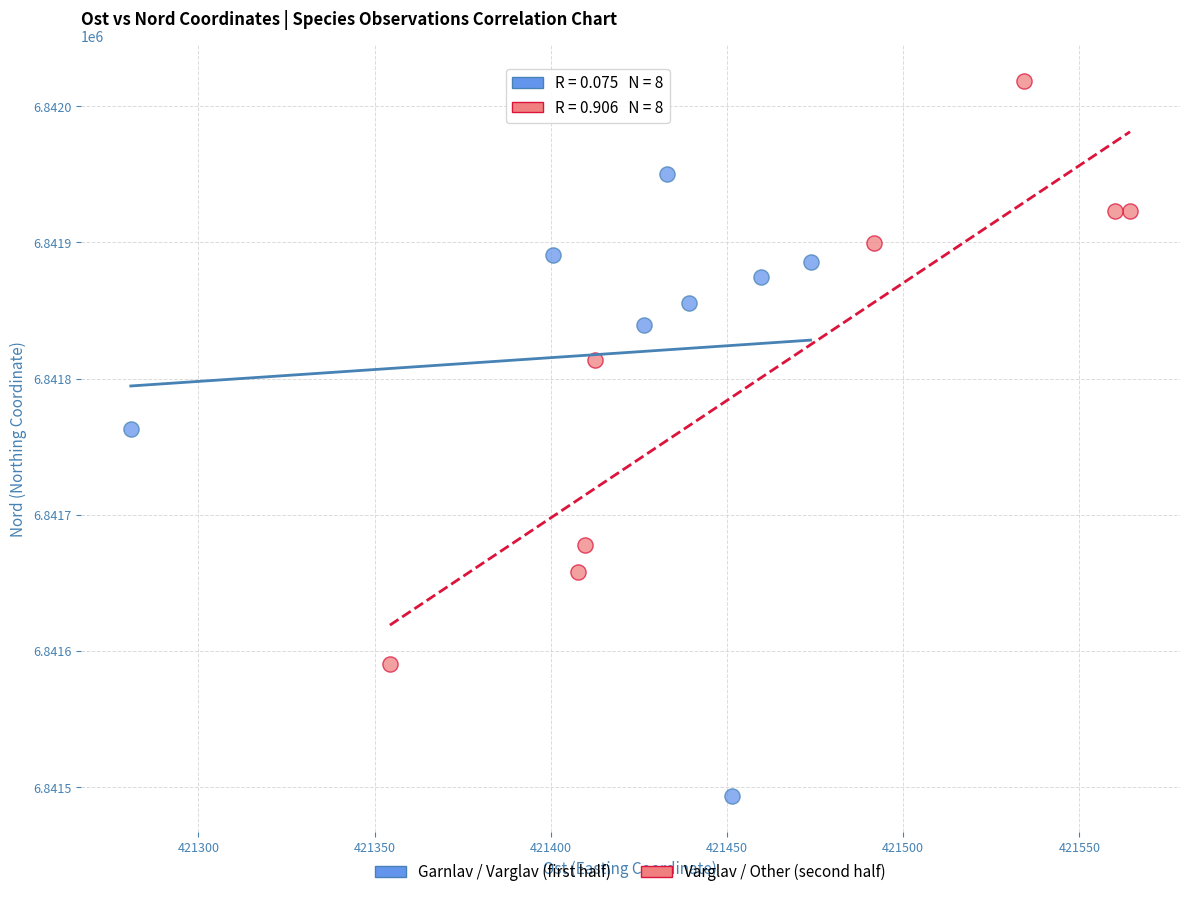

Which series has the widest spread of Y values?

Garnlav / Varglav (first half)